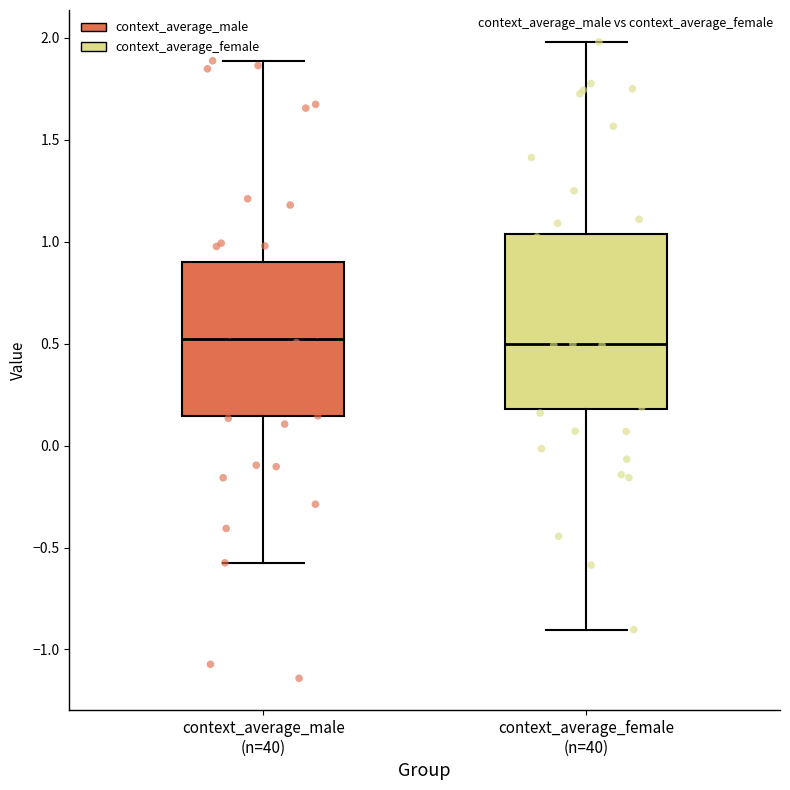

Where does the median line of the box for context_average_male (n=40) sit on the y-axis? The values are not printed on the chart, so give them approximately, as read against the axis.

0.50